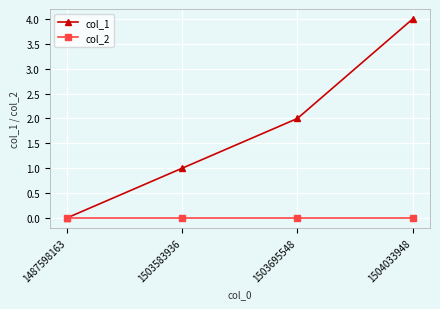

How many categories are shown in the chart?

4